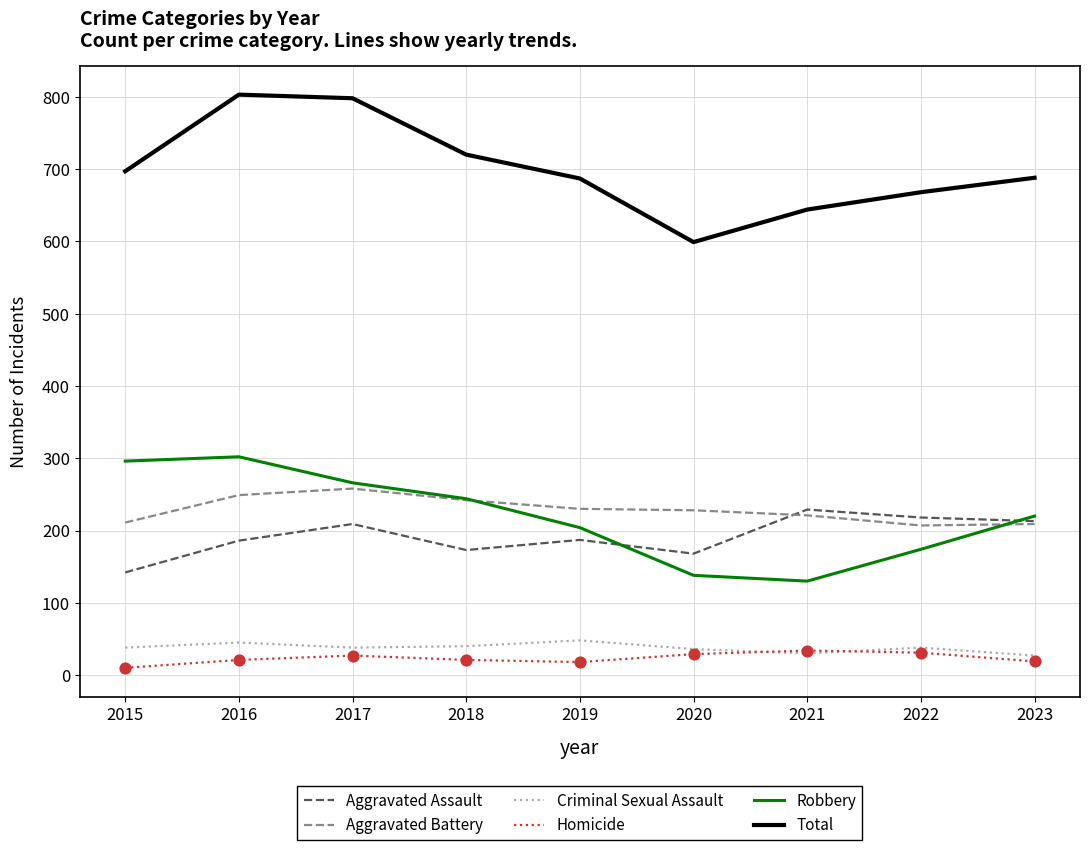

At how many categories does at least one series exceed 569?

9